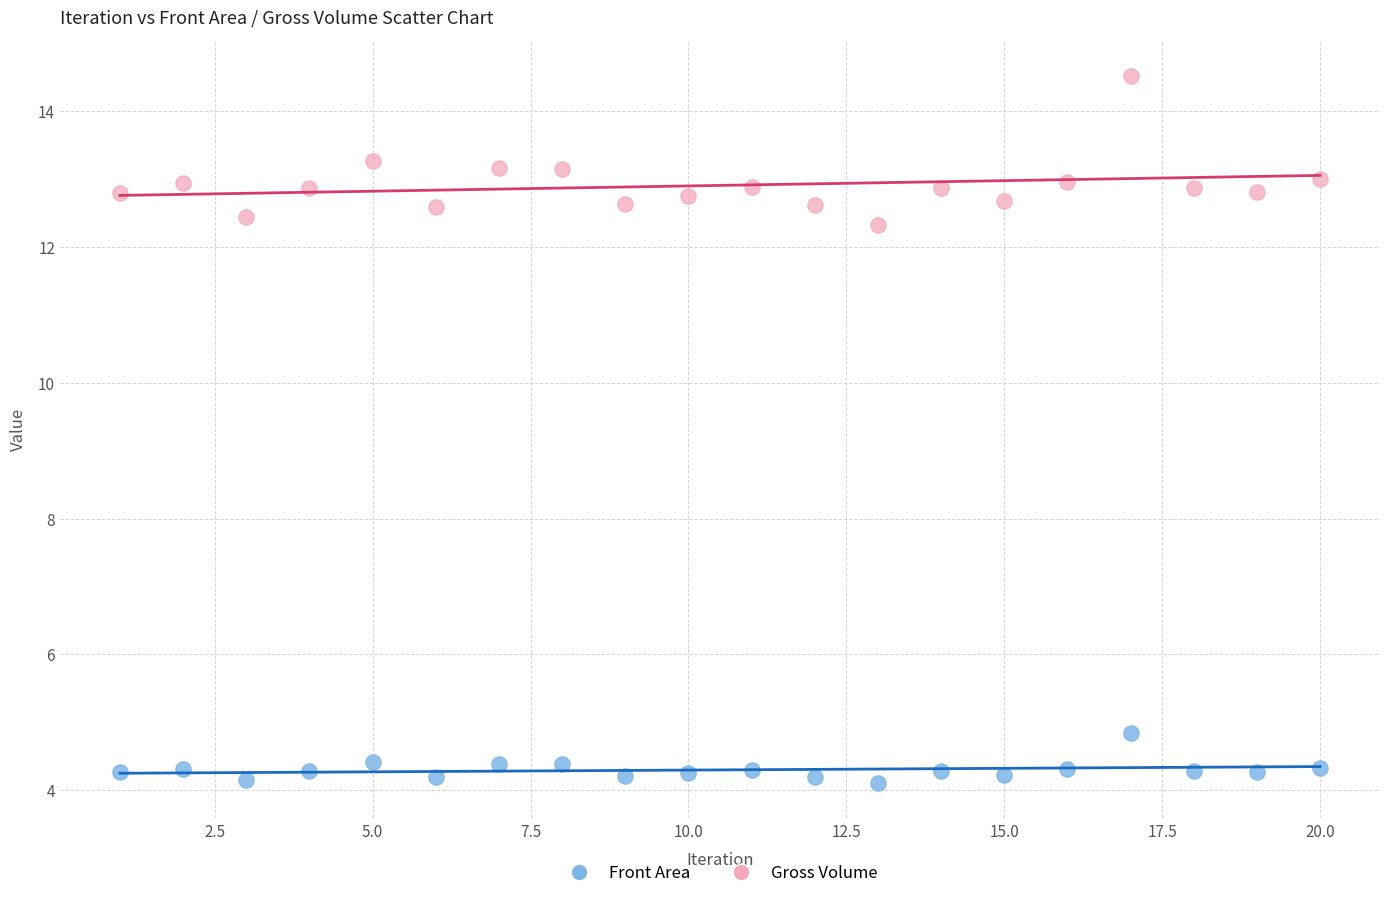

Across all series, what Y value is closest to 9?

12.3